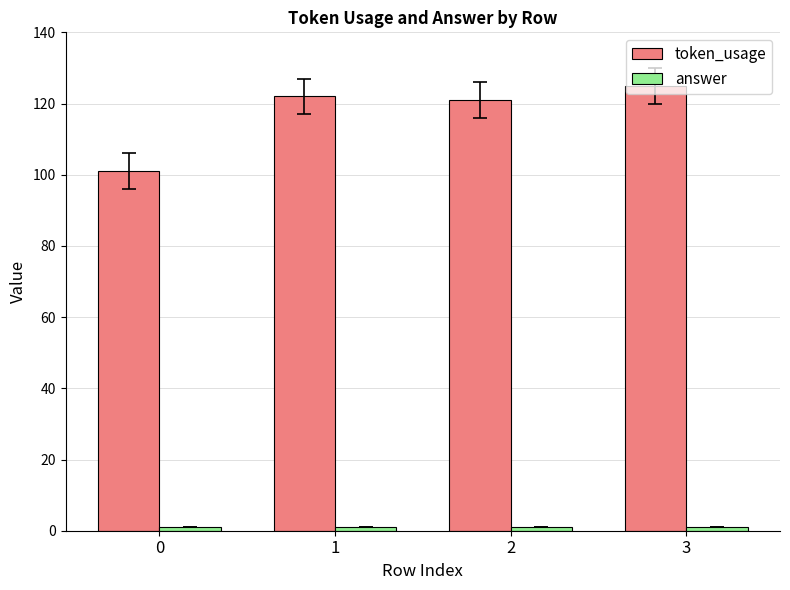

How many bars are there in total?

8